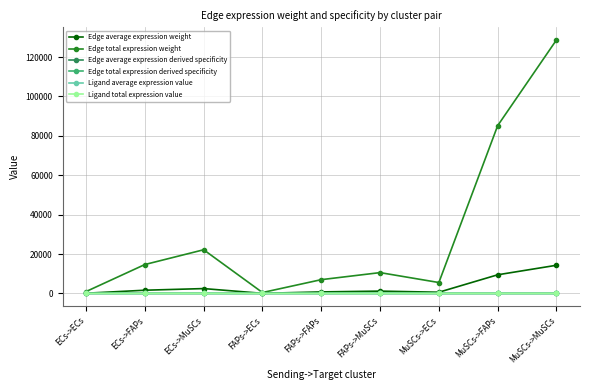

Does the chart have visible grid lines?

Yes